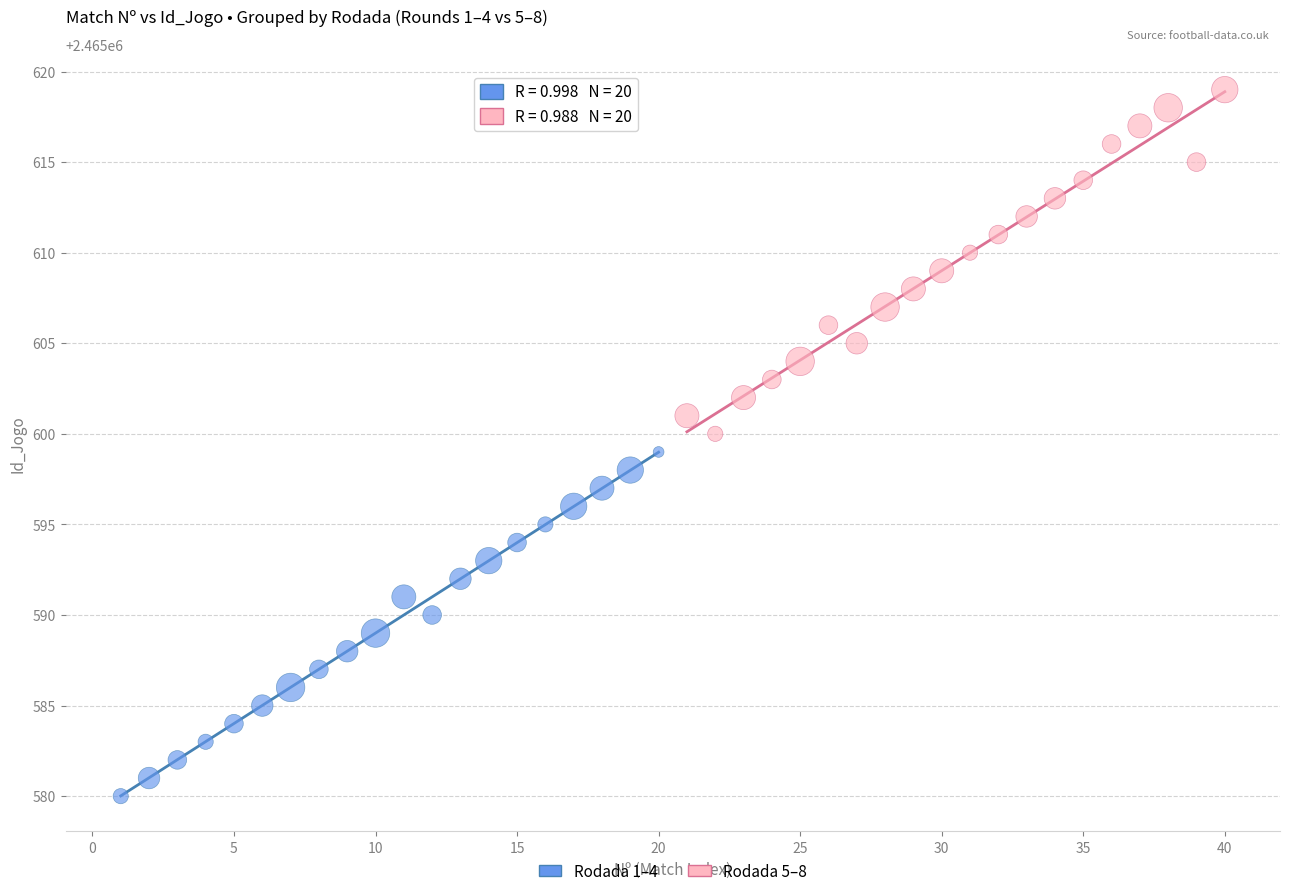

Which series contains the highest Y value?

Rodada 5–8